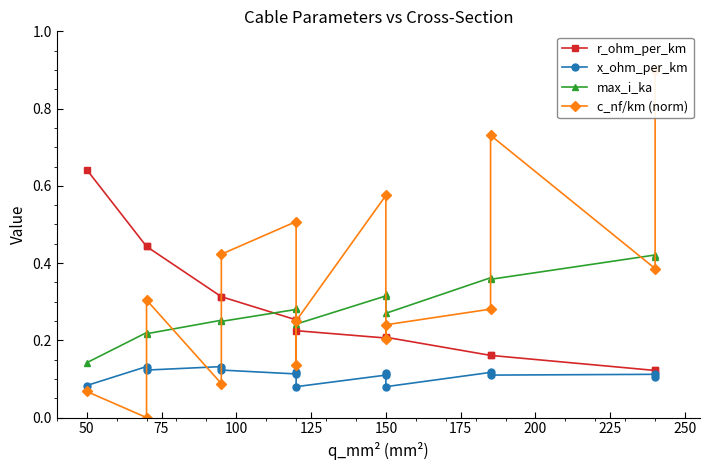

How many intersections are there between x_ohm_per_km and c_nf/km (norm)?

3